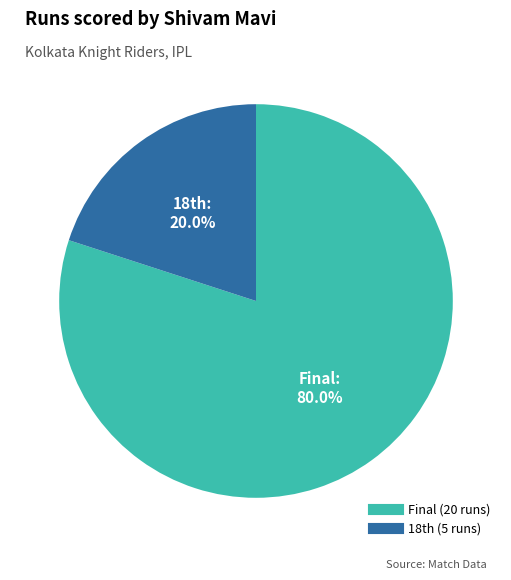

Which slice is the largest?

Final